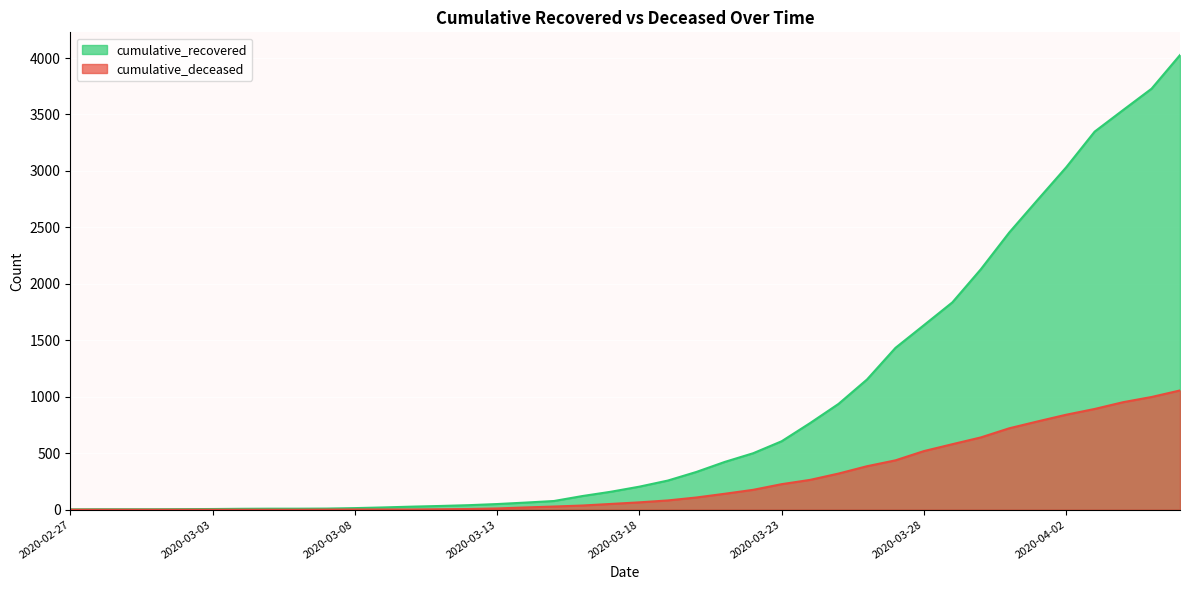

What is the total value across all series at 2020-04-02?

3873